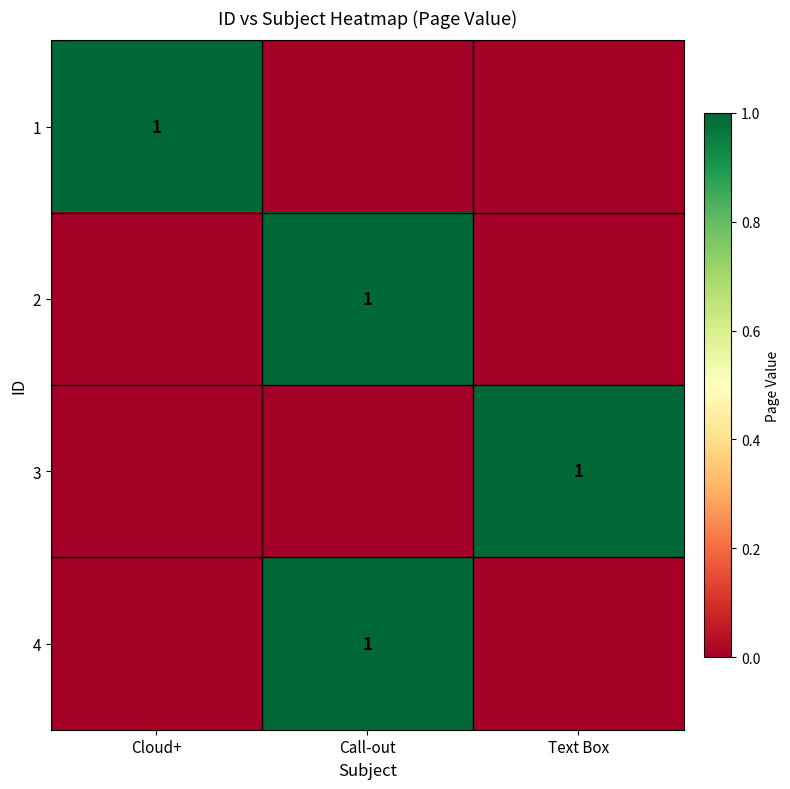

What is the total value across all series at Call-out?

2